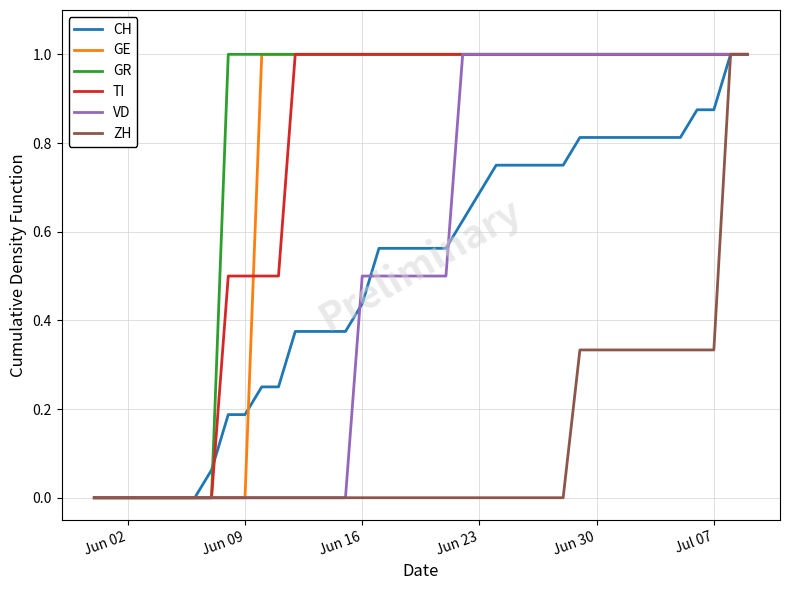

What is the highest value of the GE series?

1.0